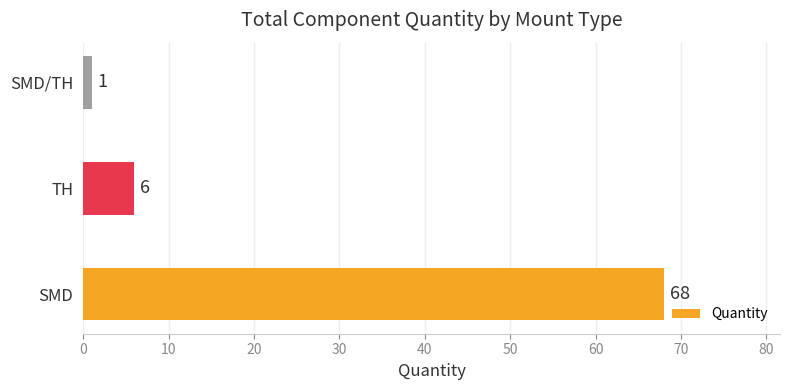

Which category has the lowest value across all series?

SMD/TH